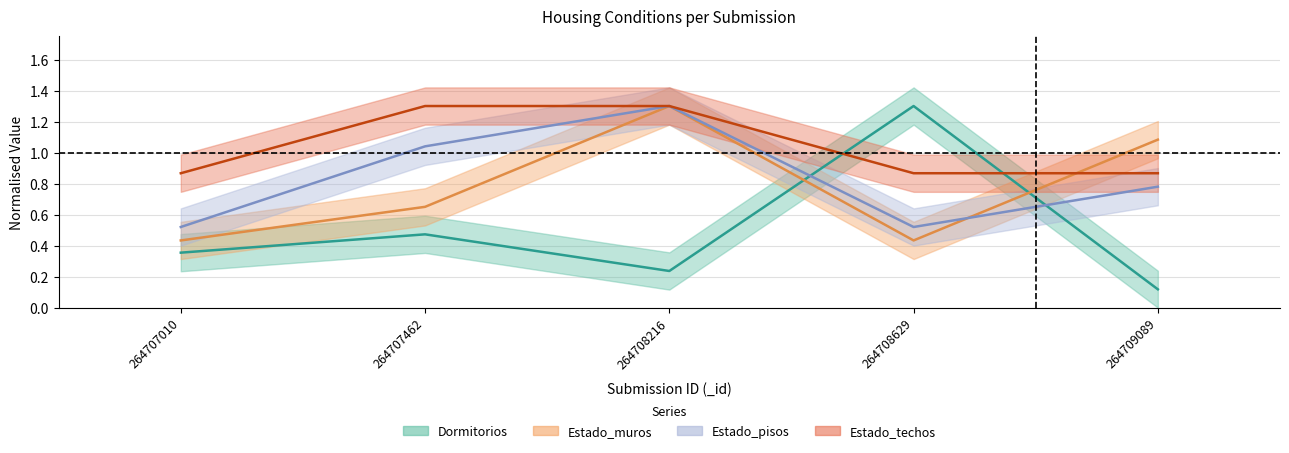

What is the value of the Estado_techos point at the 4th from the left?

0.9